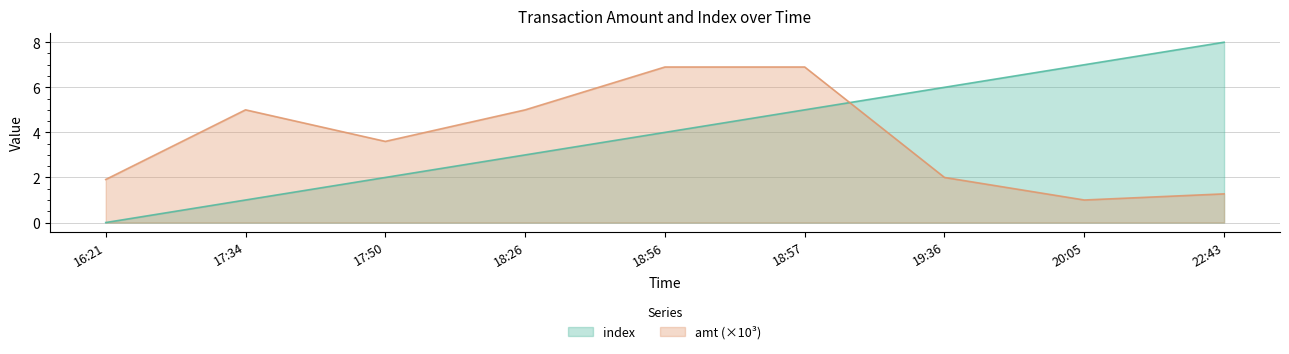

Which label corresponds to the smallest value in the chart?

16:21